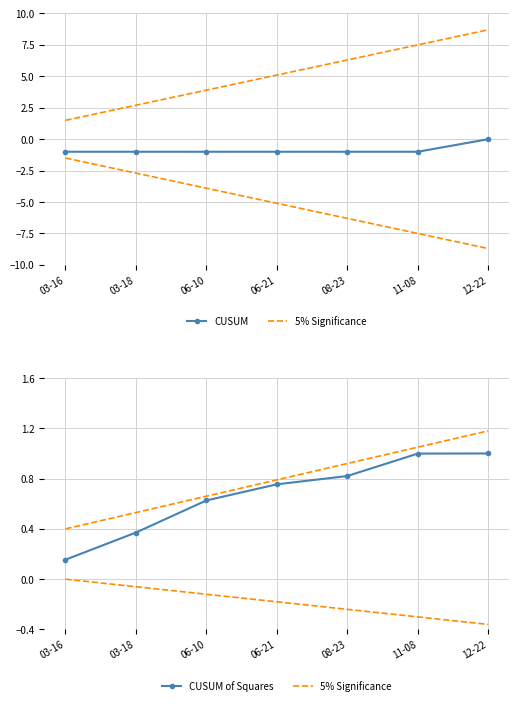

True or false: 5% Significance and CUSUM cross at least once.

False